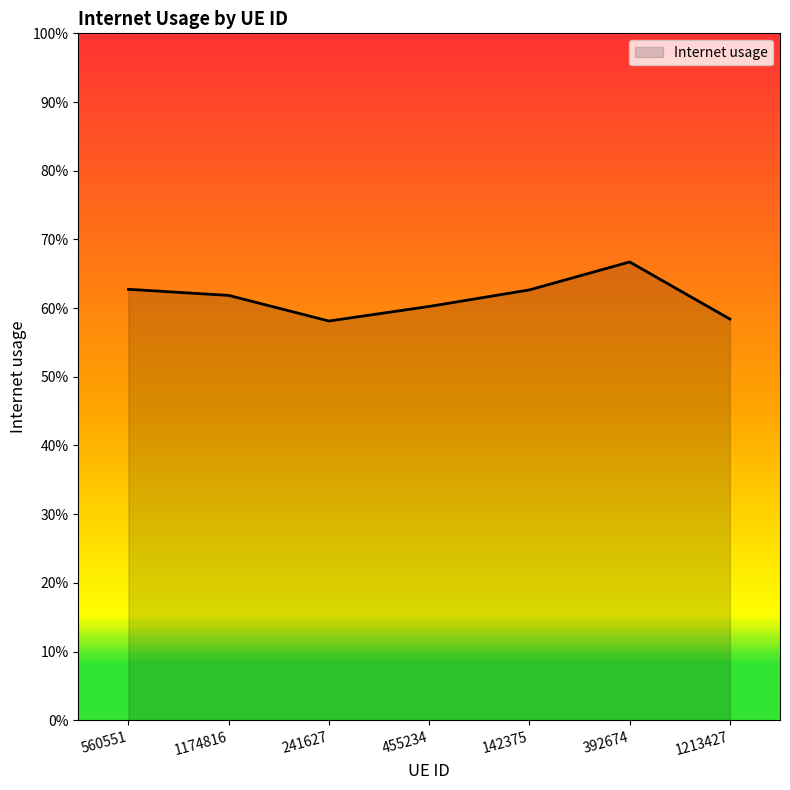

Does the chart have visible grid lines?

No